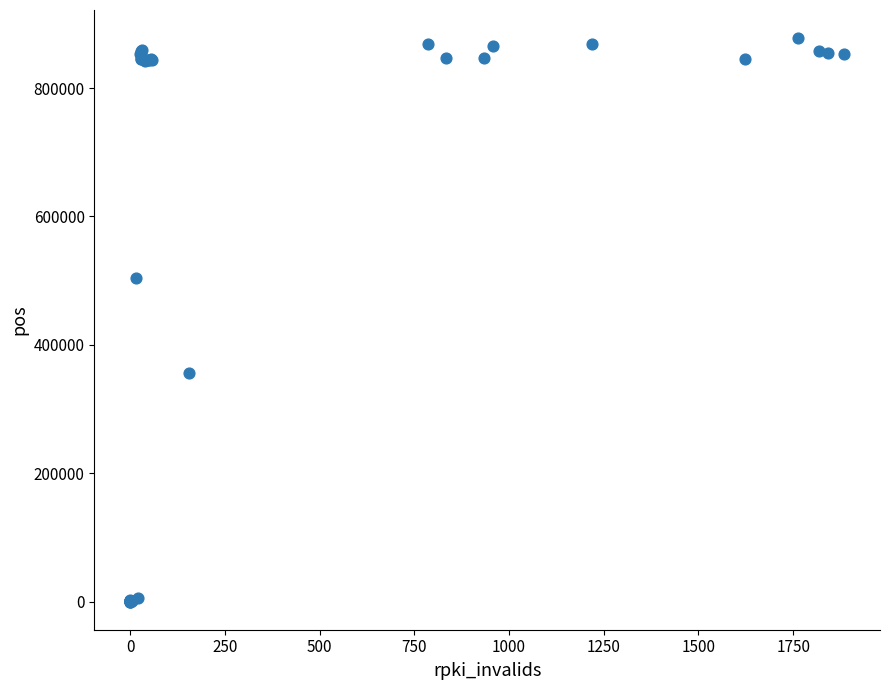

What Y value in the scatter plot is closest to 438925?

504814